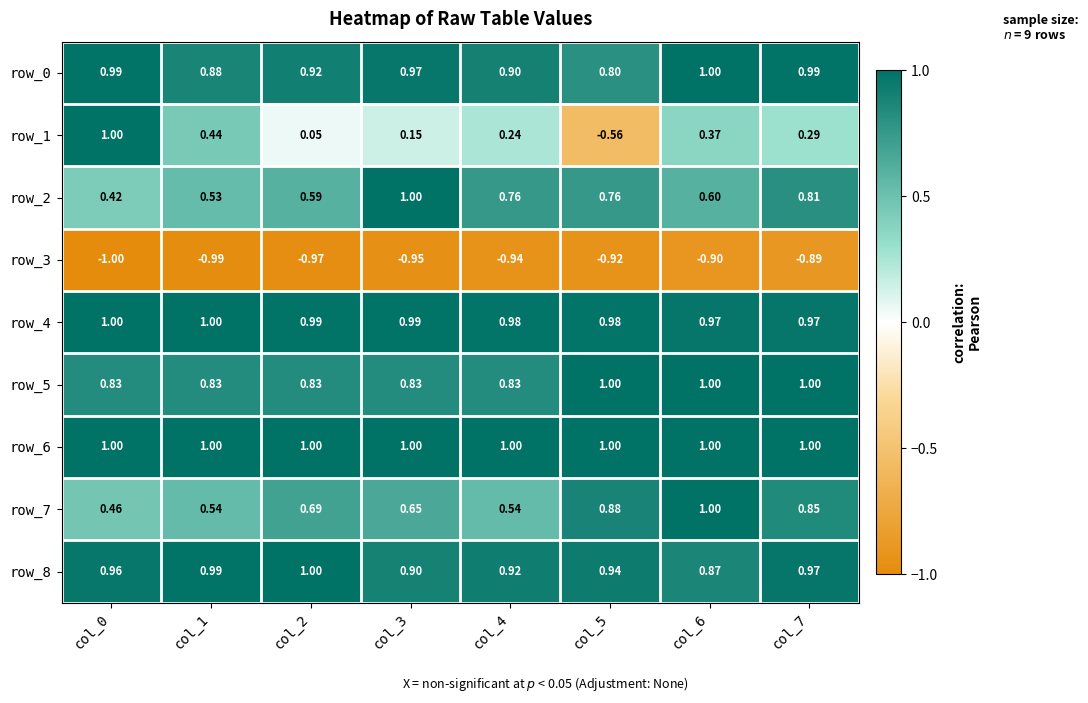

Count the number of categories in the chart.

8